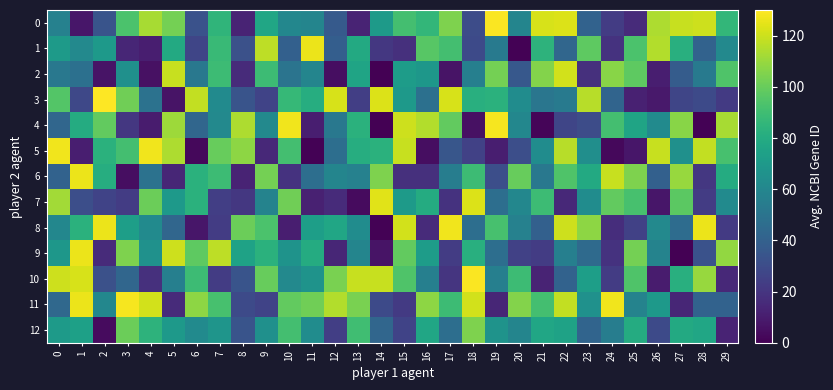

At which category is the sum across all series the highest?

22